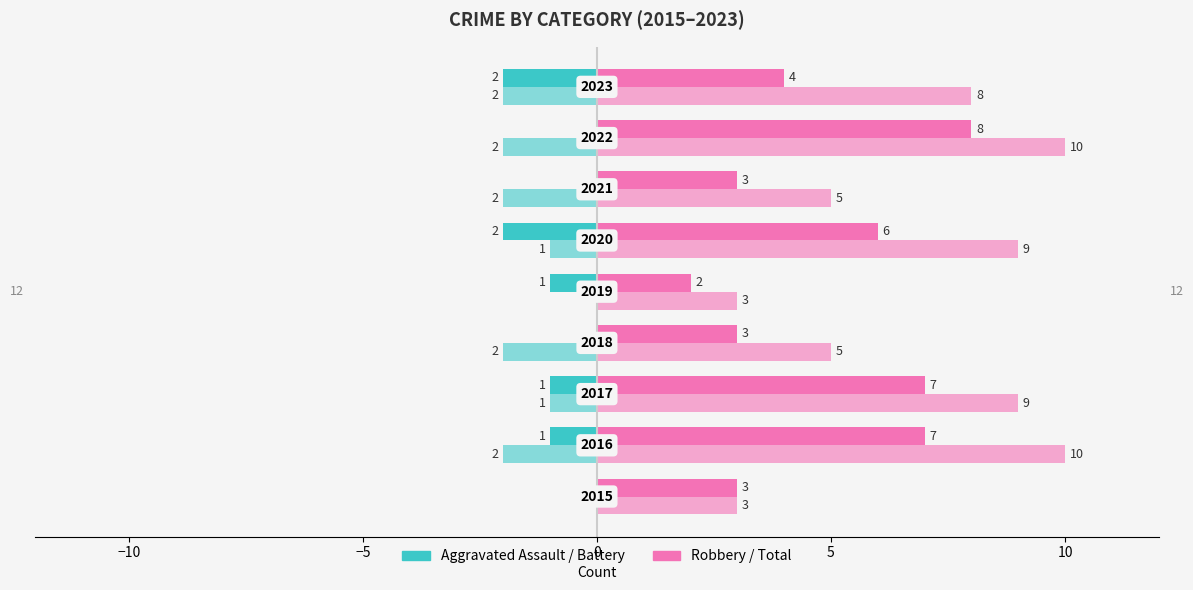

What is the maximum value shown in the chart?

10